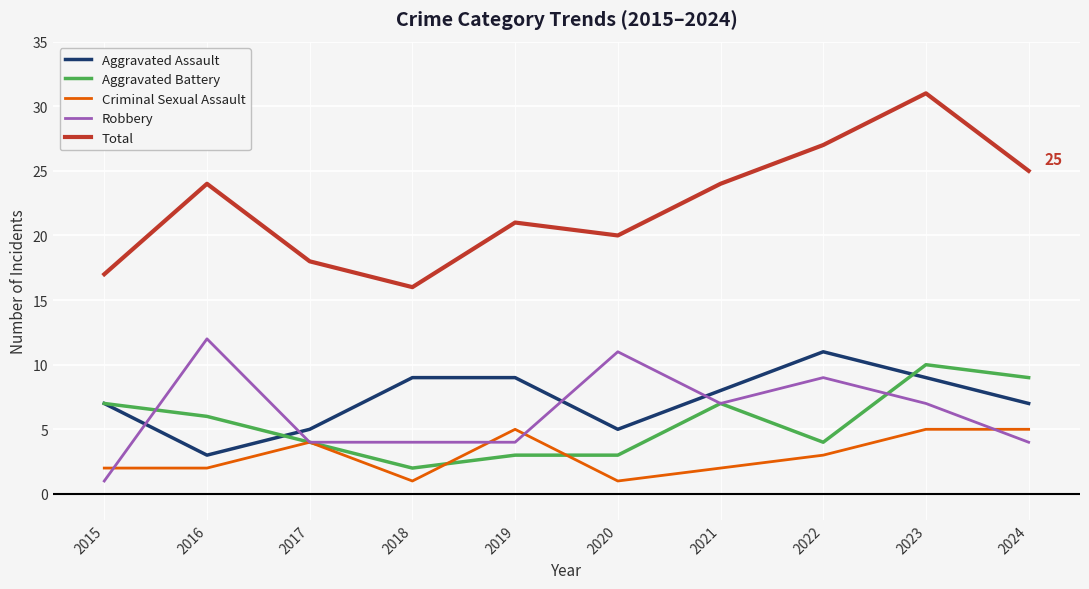

What is the total value across all series at 2023?

62